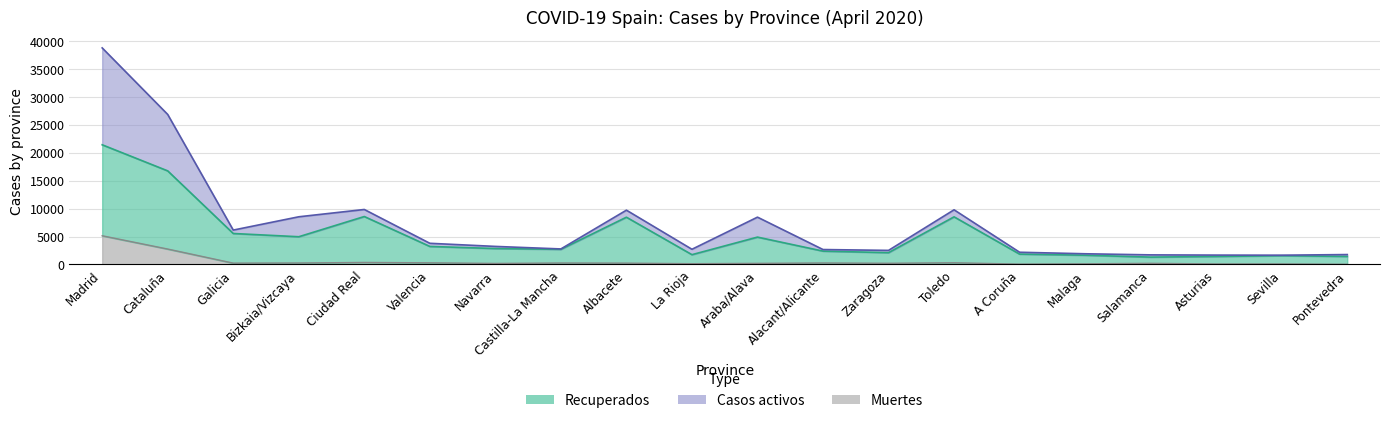

How many interior local peaks does the Muertes series have?

6